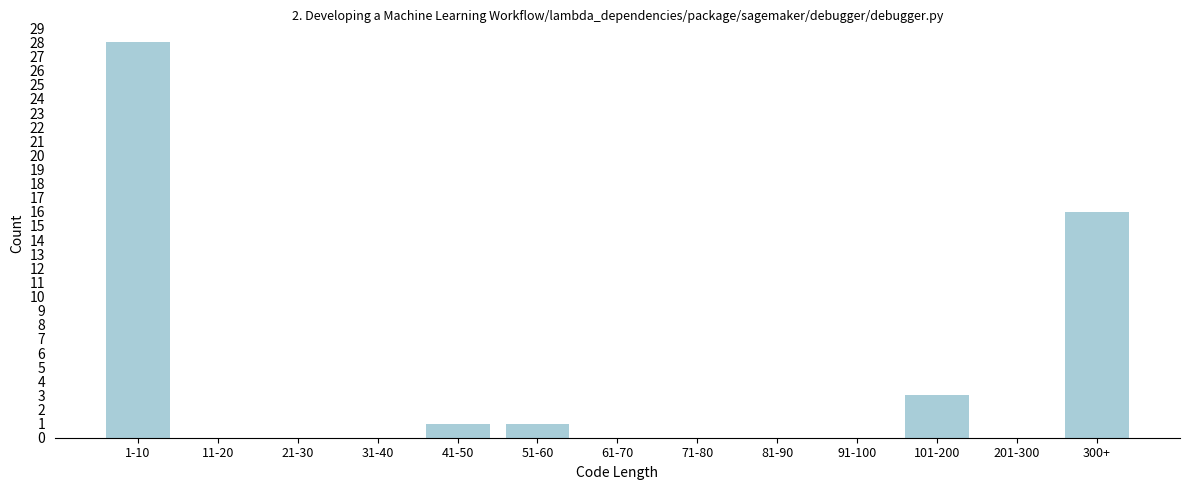

Reading left to right, what are all the values shown in this chart?

1-10=28	11-20=0	21-30=0	31-40=0	41-50=1	51-60=1	61-70=0	71-80=0	81-90=0	91-100=0	101-200=3	201-300=0	300+=16